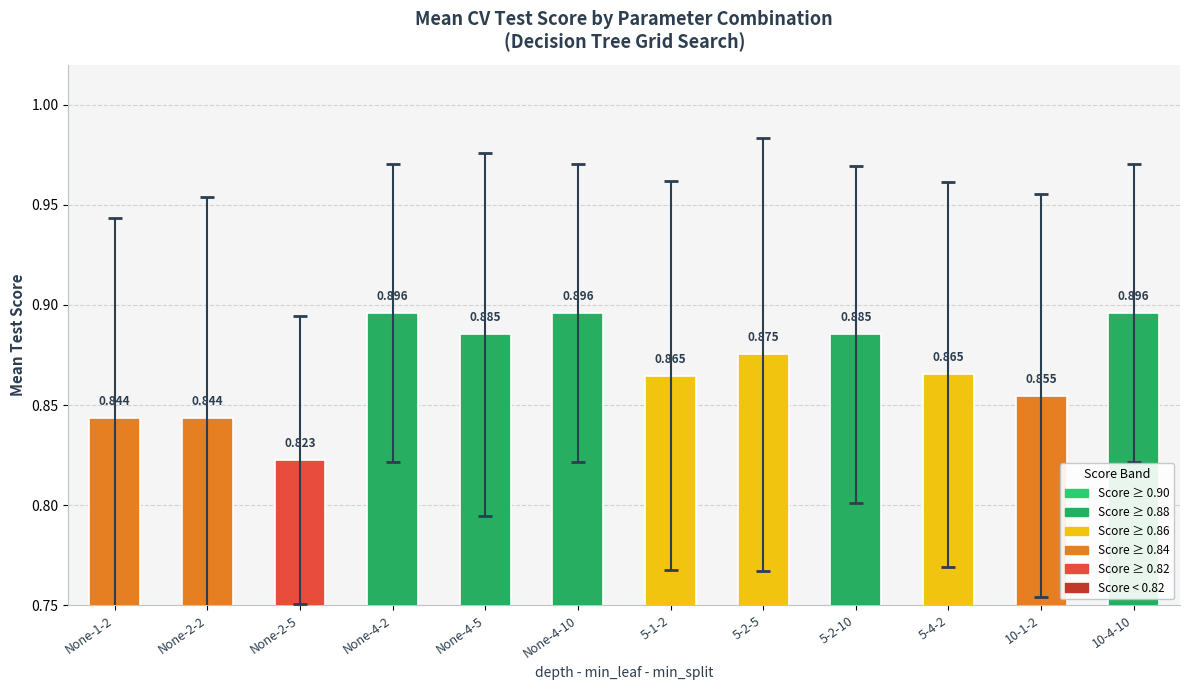

What is the label of the 2nd bar from the right?

10-1-2